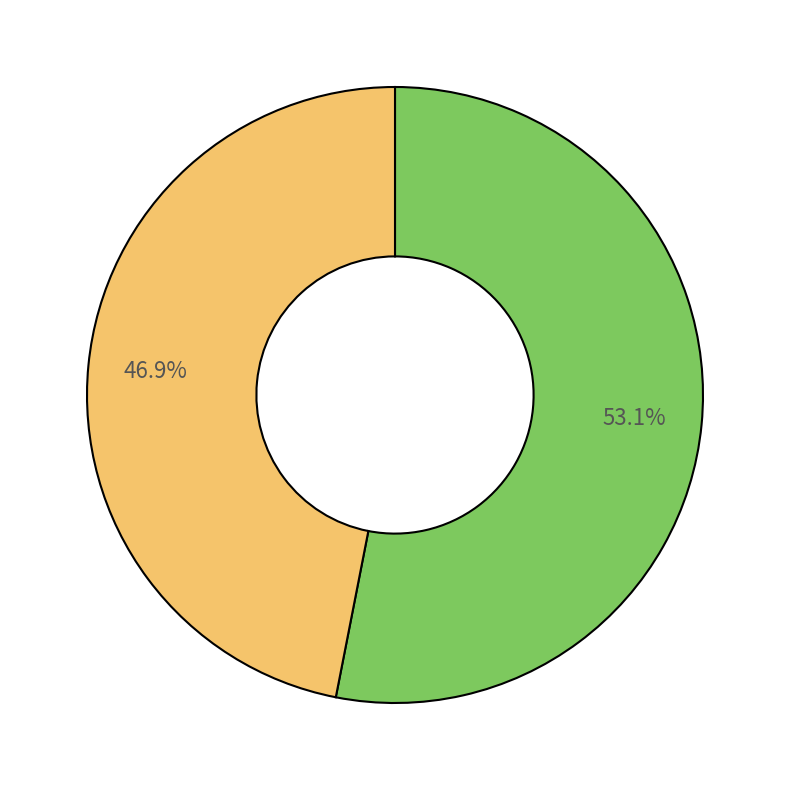

Is there any slice that represents more than half of the pie?

Yes